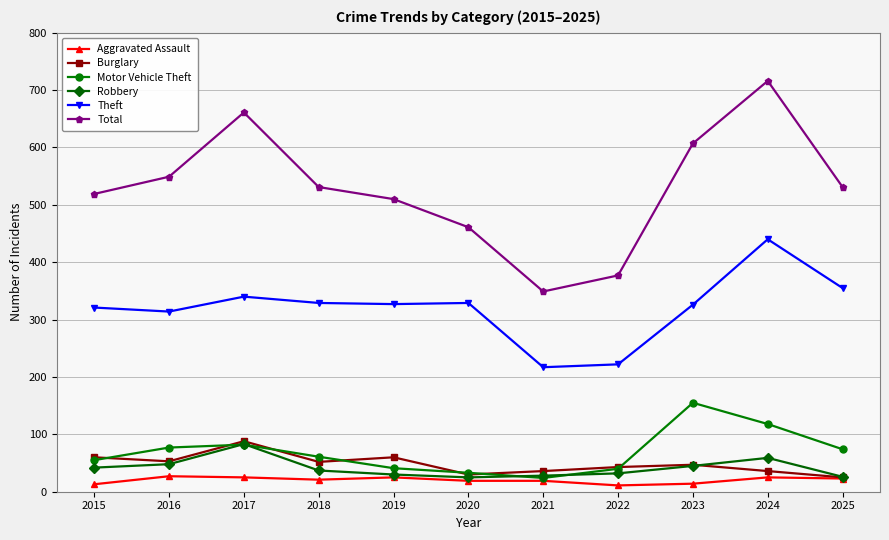

What is the lowest value of the Theft series?

217